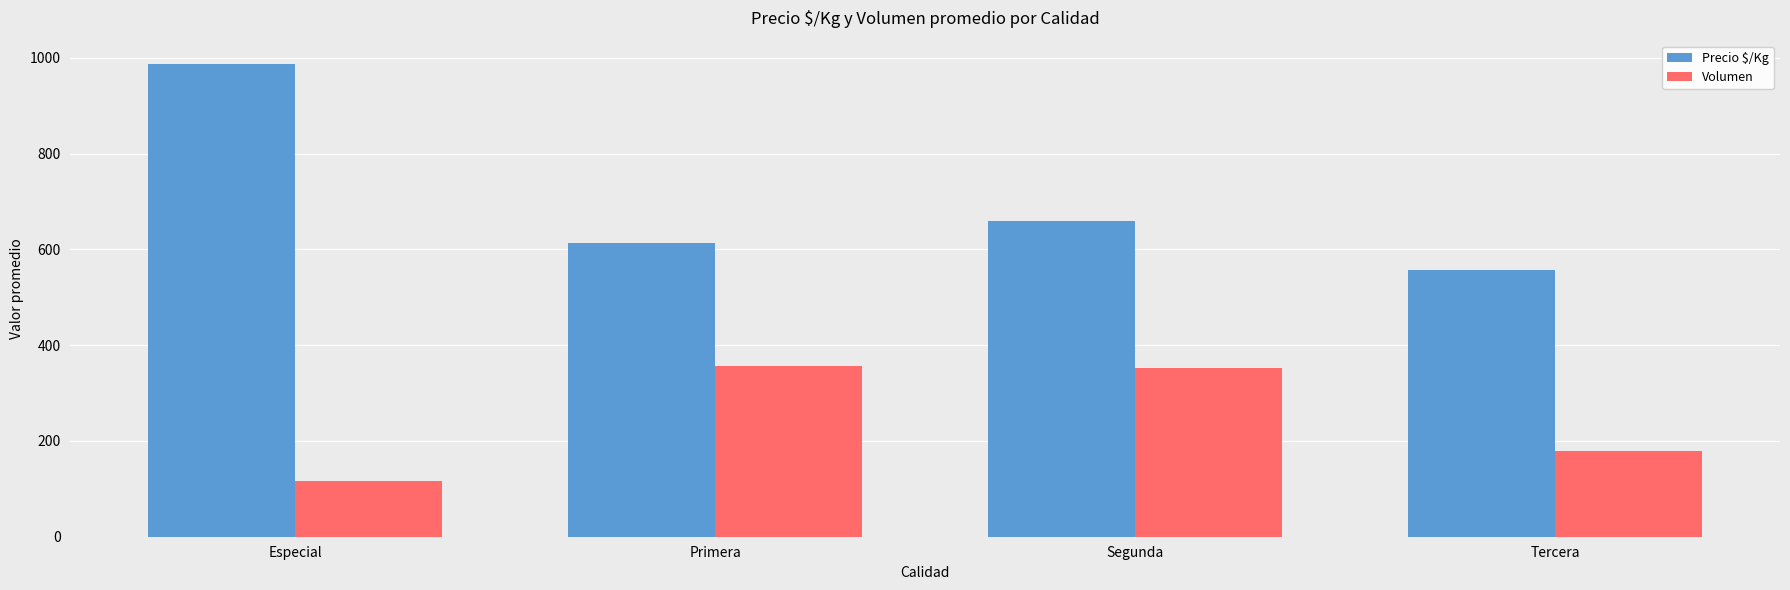

True or false: Volumen has a value of 116.7 at Especial.

True